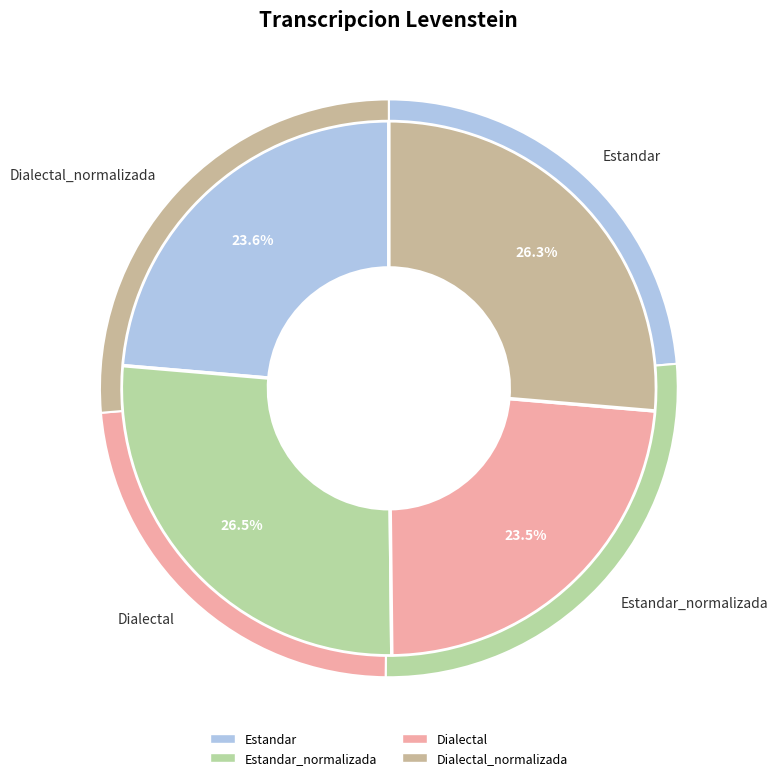

What is the smallest slice in the pie chart?

Dialectal